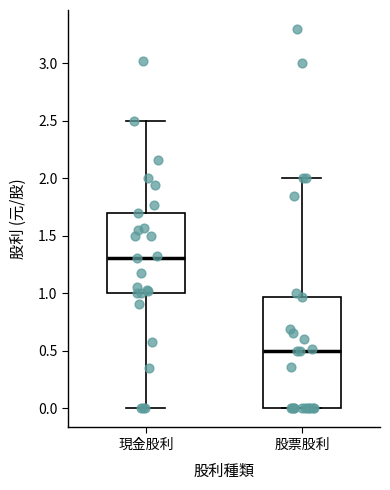

Which box has the highest median line?

現金股利